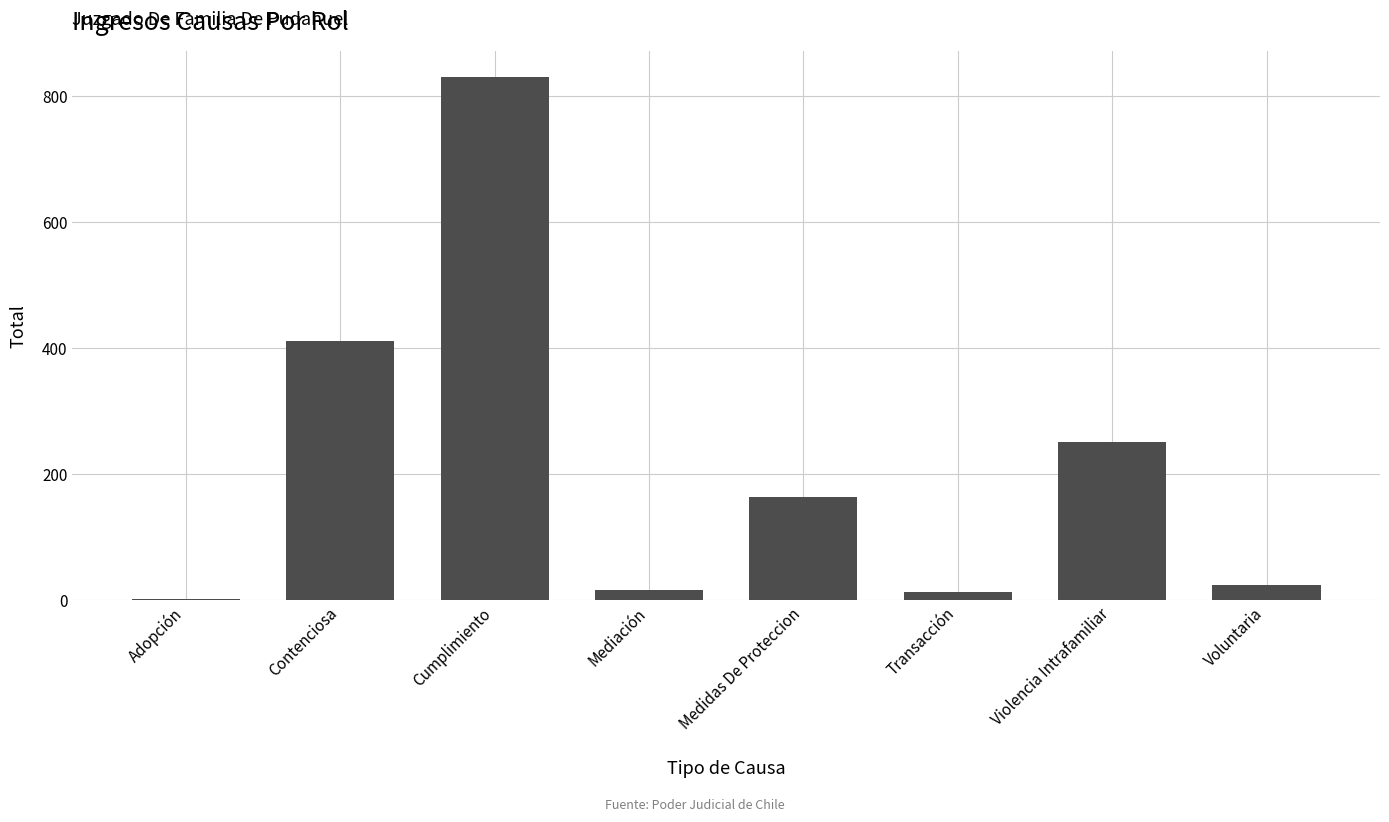

What is the sum of all values?

1715